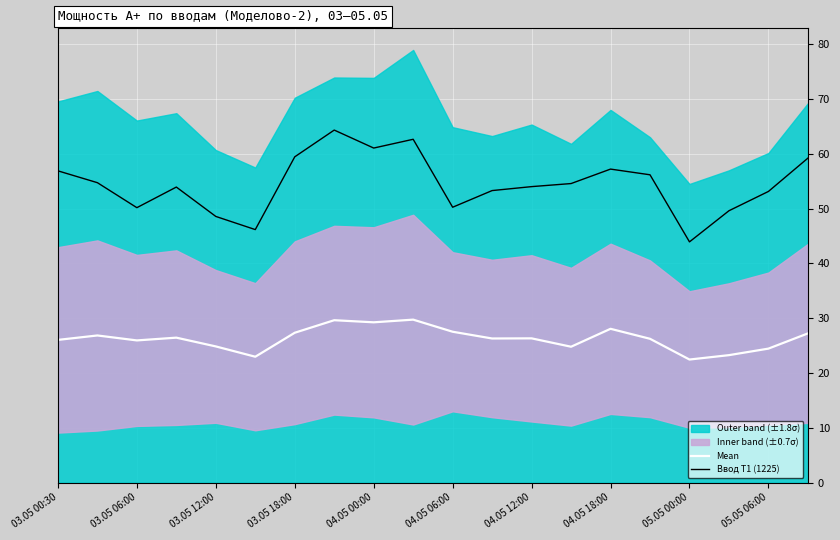

True or false: Ввод Т1 (1225) and Mean intersect in this chart.

False